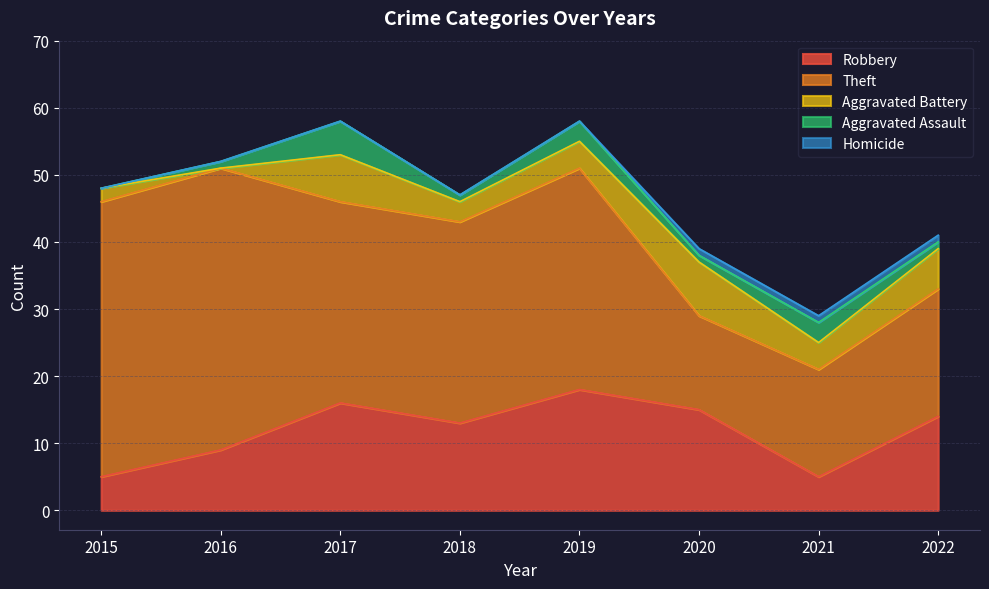

Which has a higher value, 2021 or 2019?

2019